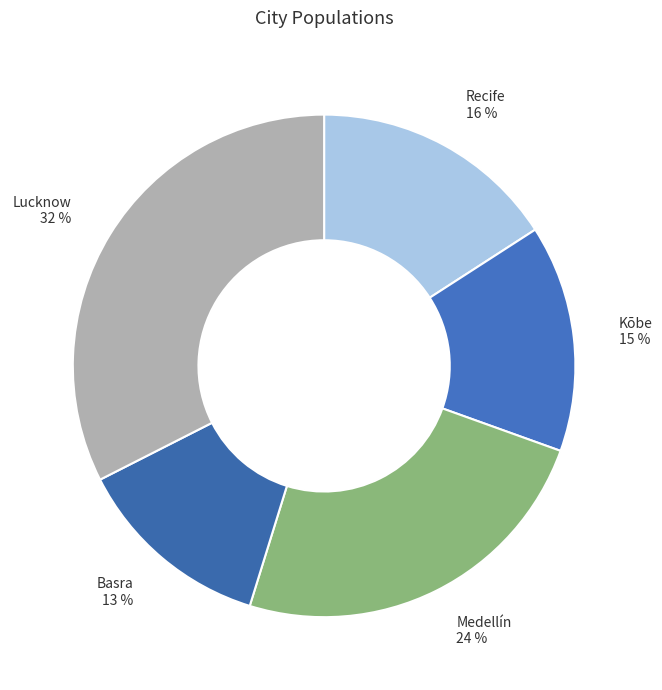

Is it true that Medellín is 30% of the pie?

False